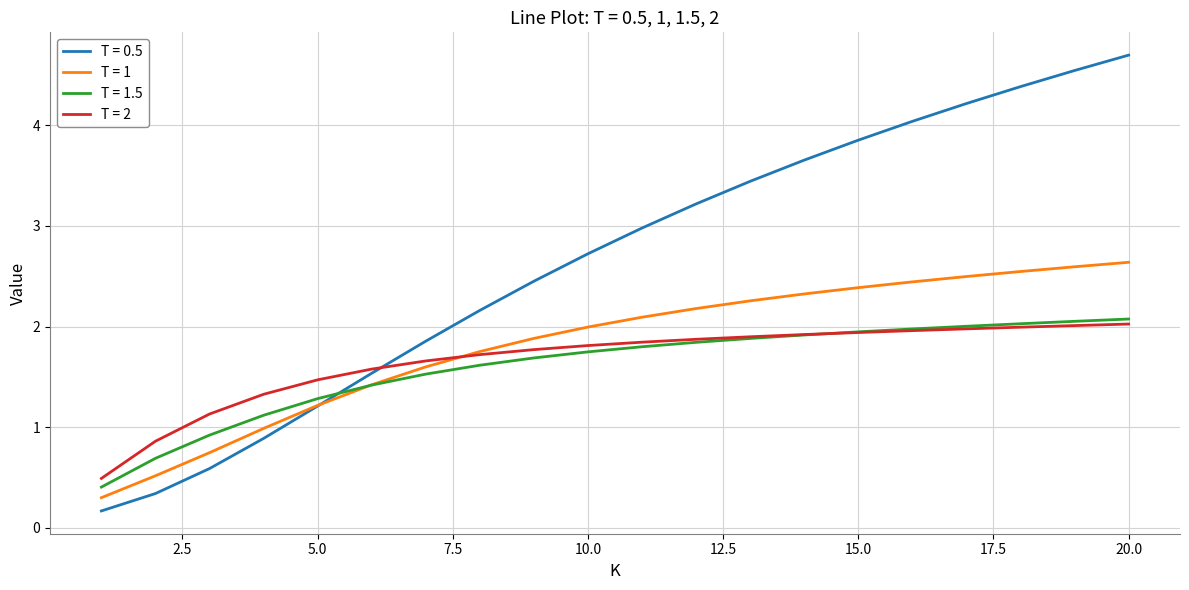

What is the highest value of the T = 0.5 series?

4.7